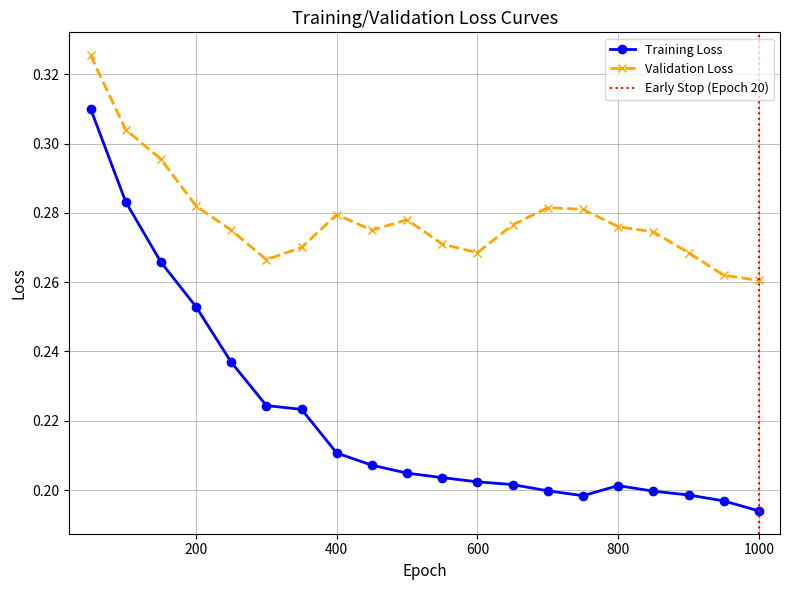

At which category does the chart reach its minimum across all series?

1000